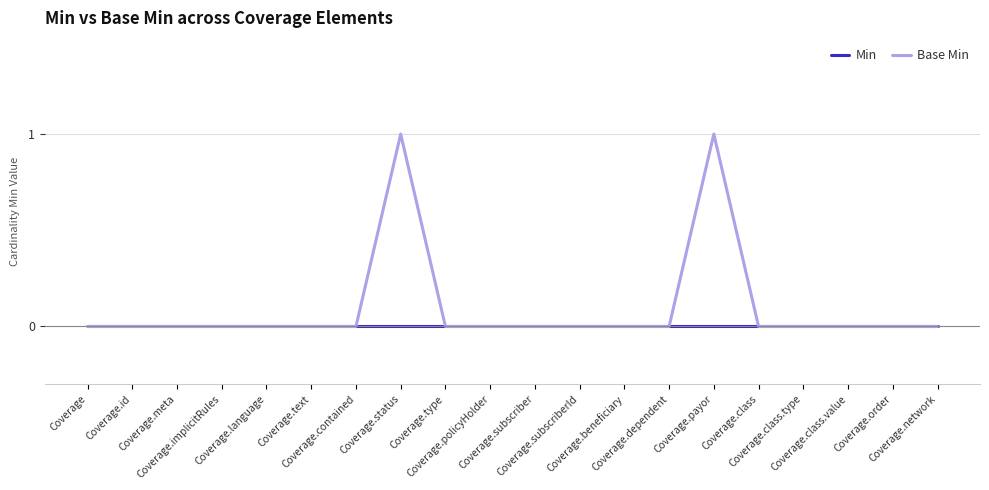

List the series in order of their peak value, highest first.

Base Min, Min